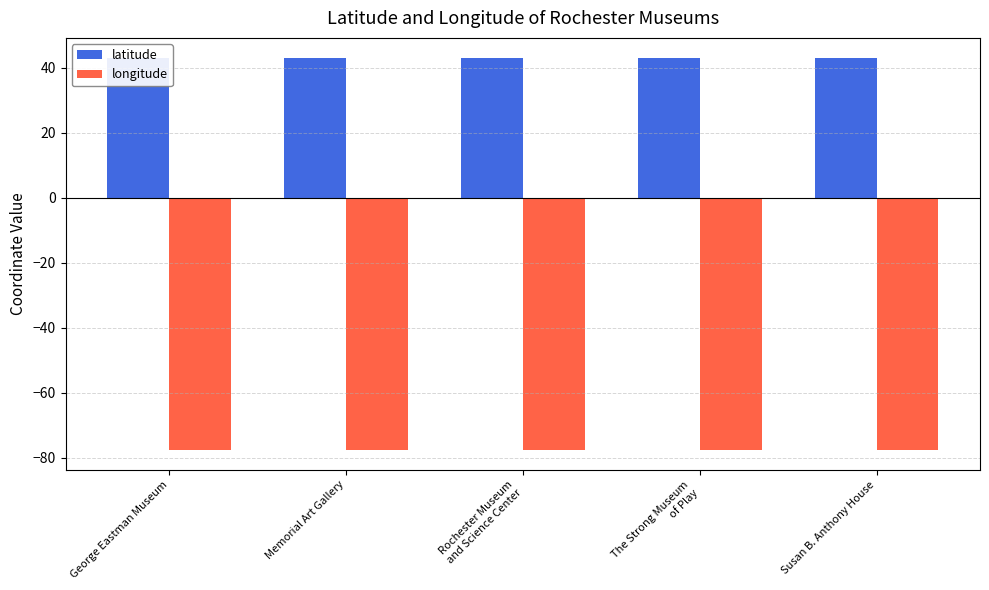

Is the value of latitude at The Strong Museum
of Play greater than the value of longitude at Susan B. Anthony House?

Yes